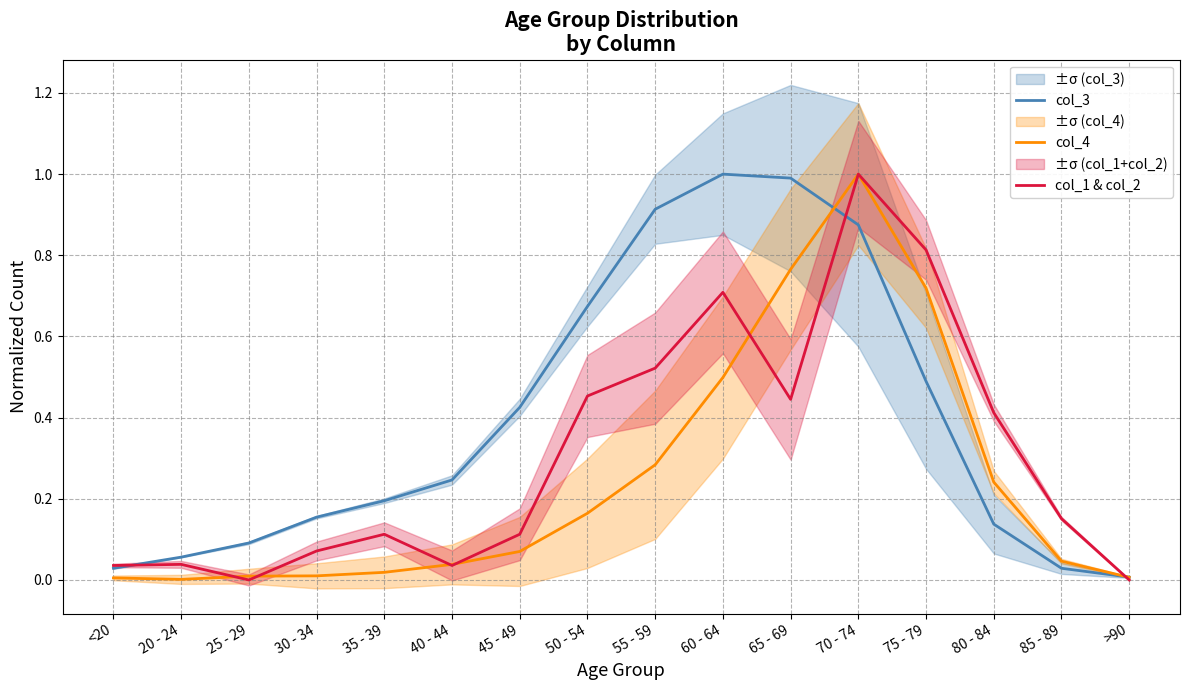

List the labels in order of col_3 value, smallest first.

>90, <20, 85 - 89, 20 - 24, 25 - 29, 80 - 84, 30 - 34, 35 - 39, 40 - 44, 45 - 49, 75 - 79, 50 - 54, 70 - 74, 55 - 59, 65 - 69, 60 - 64